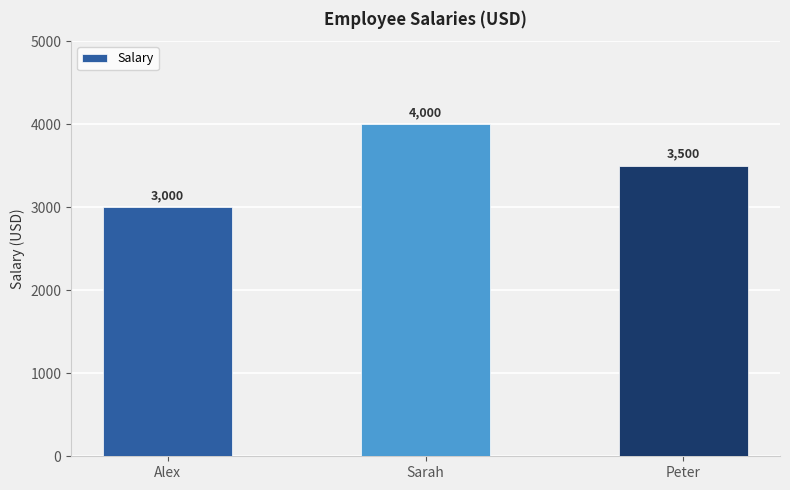

Is it true that the value at Peter is 3500?

True